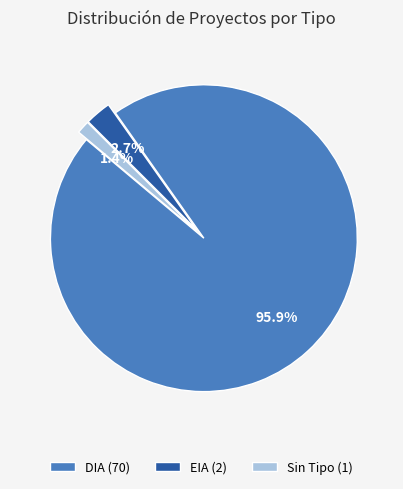

Combined, what portion of the pie is DIA (70) and EIA (2)?

98.6%